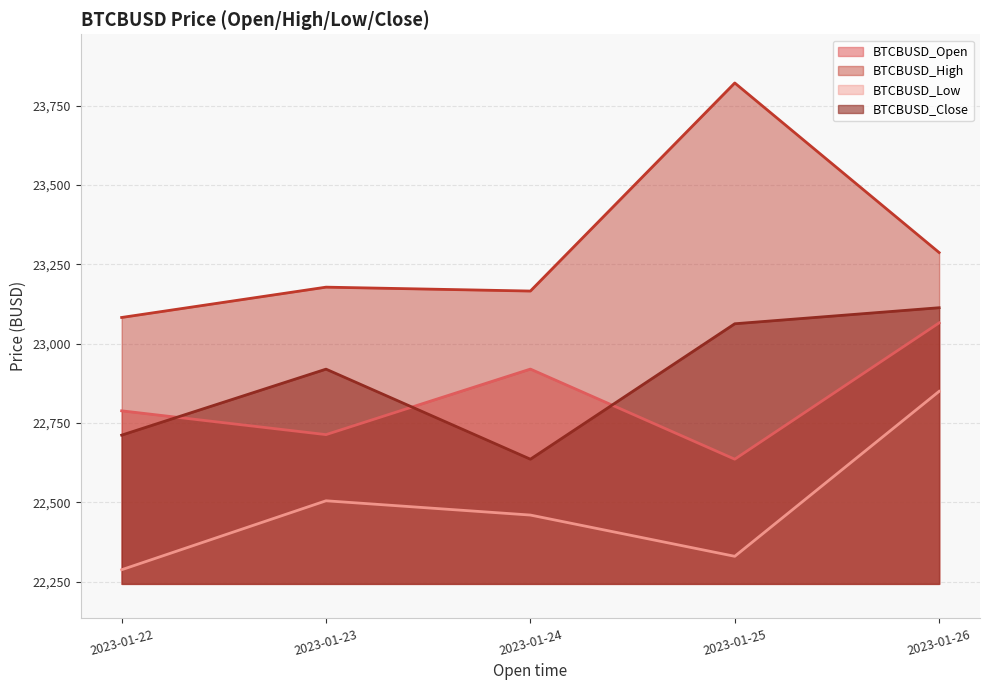

At which category is the sum across all series the highest?

2023-01-26